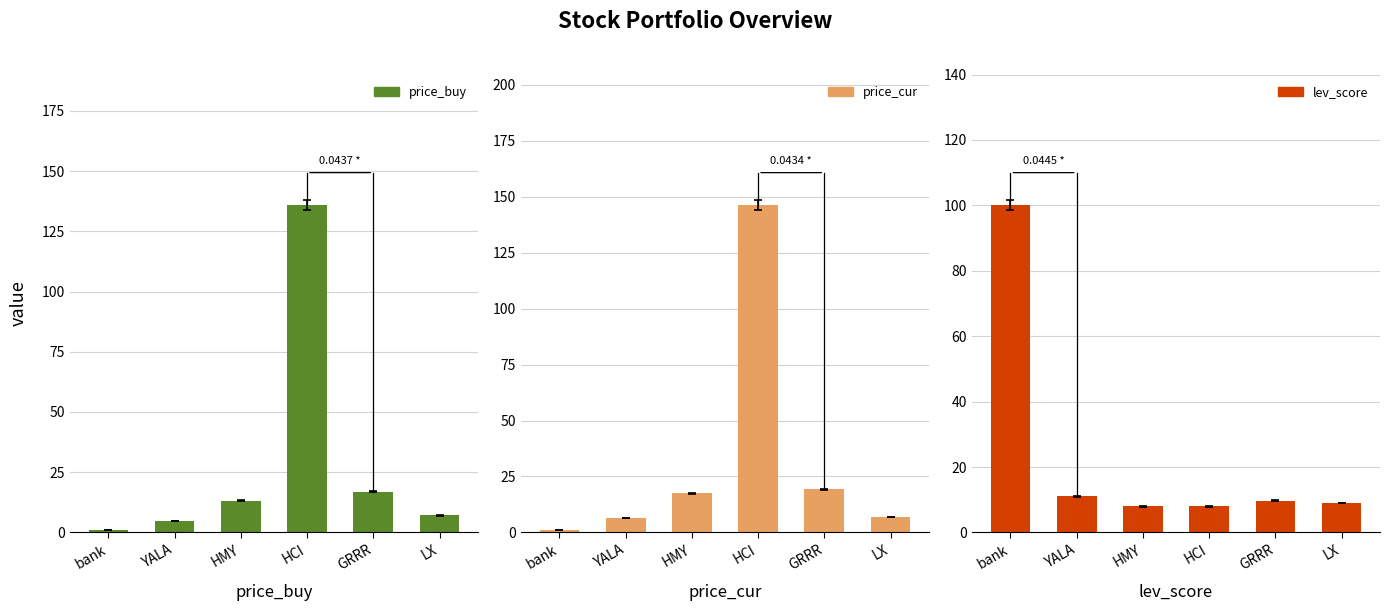

What are all the series names shown in the legend?

price_buy, price_cur, lev_score